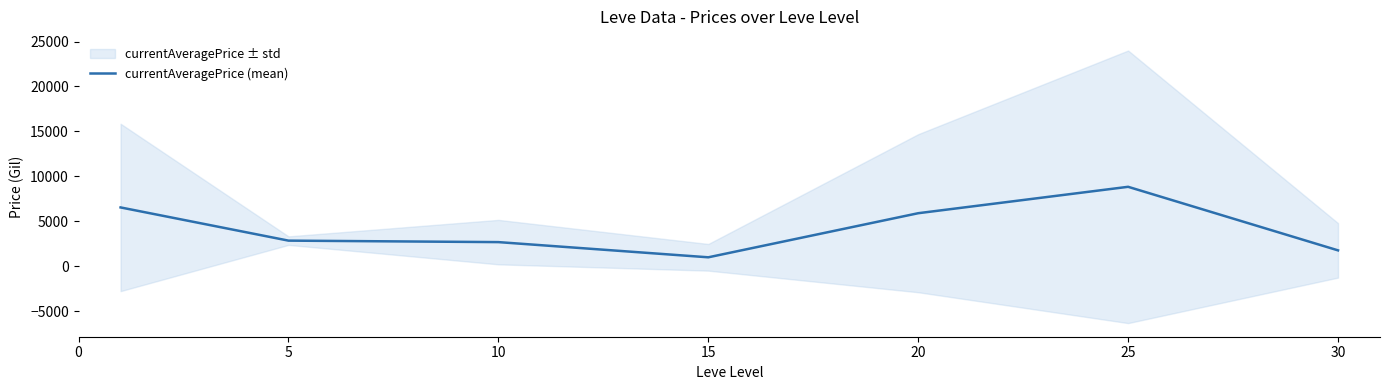

What is the smallest value displayed?

978.0